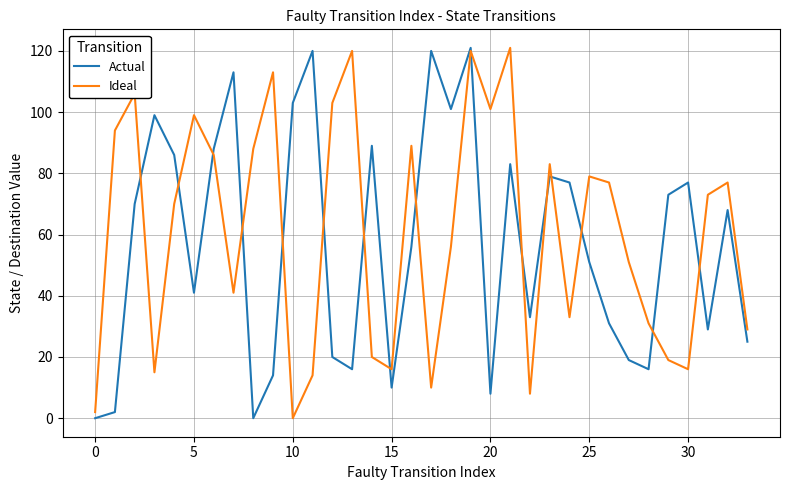

What is the maximum value for Ideal?

121